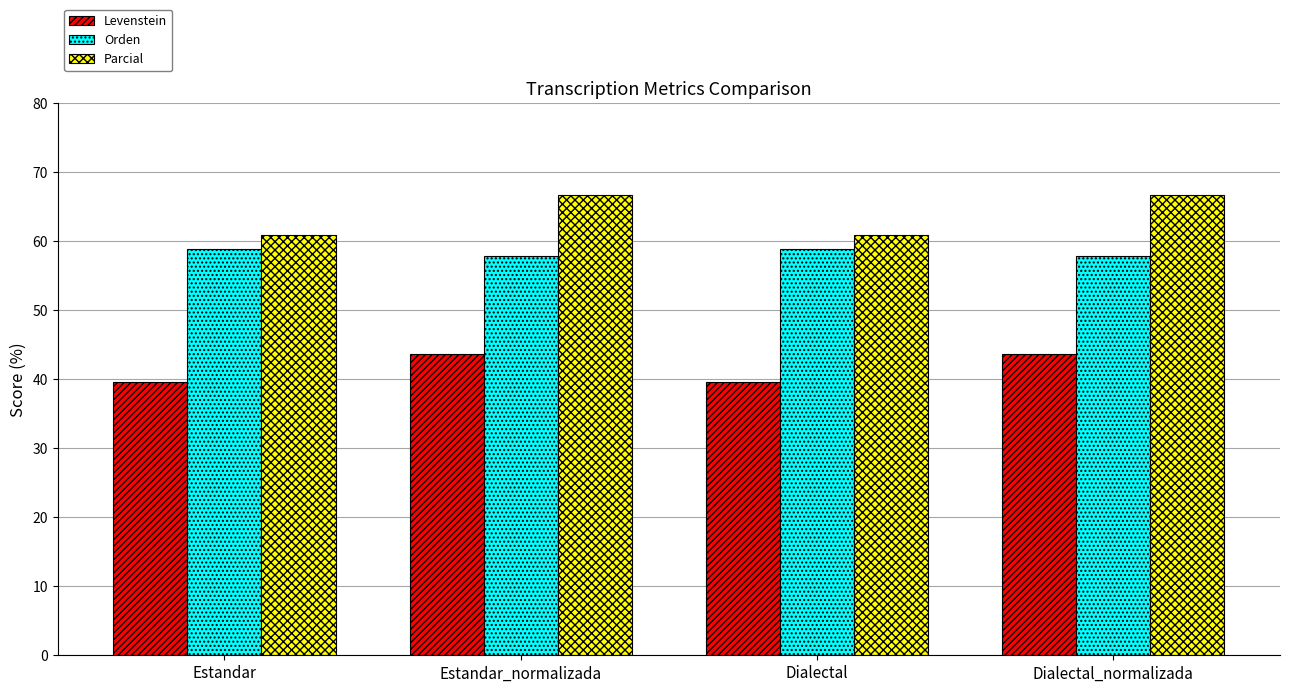

Is the value of Levenstein at Estandar greater than the value of Parcial at Estandar_normalizada?

No